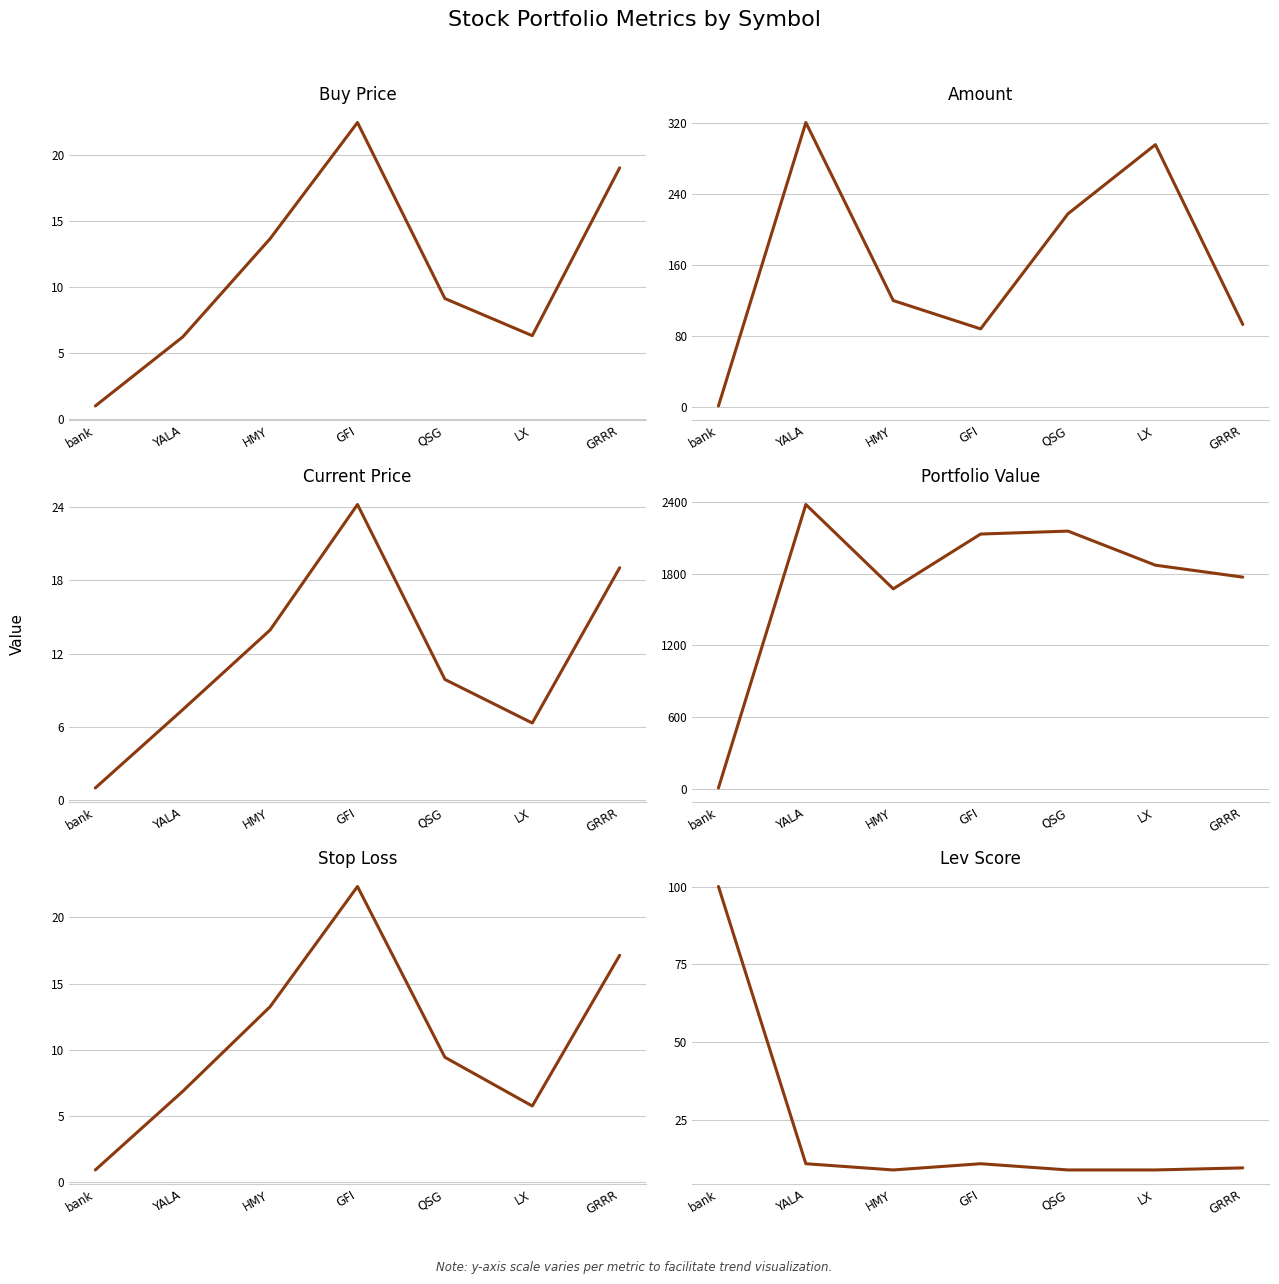

The value of stop_loss at GRRR is 8.9. True or false?

False